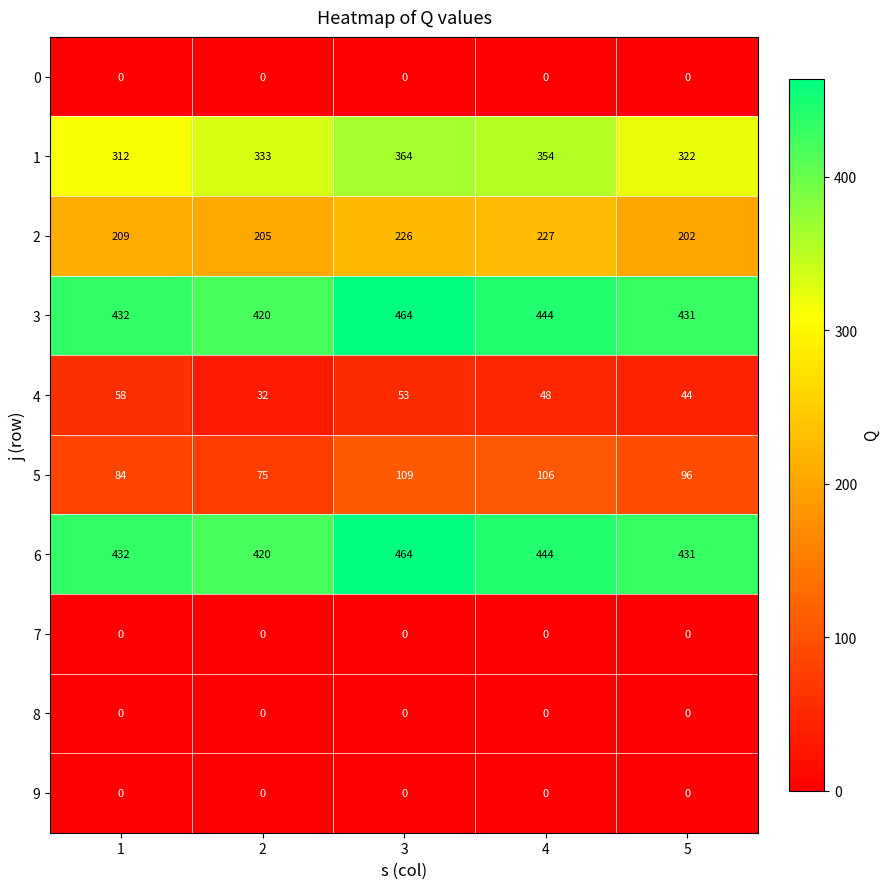

What is the maximum value for 2?

227